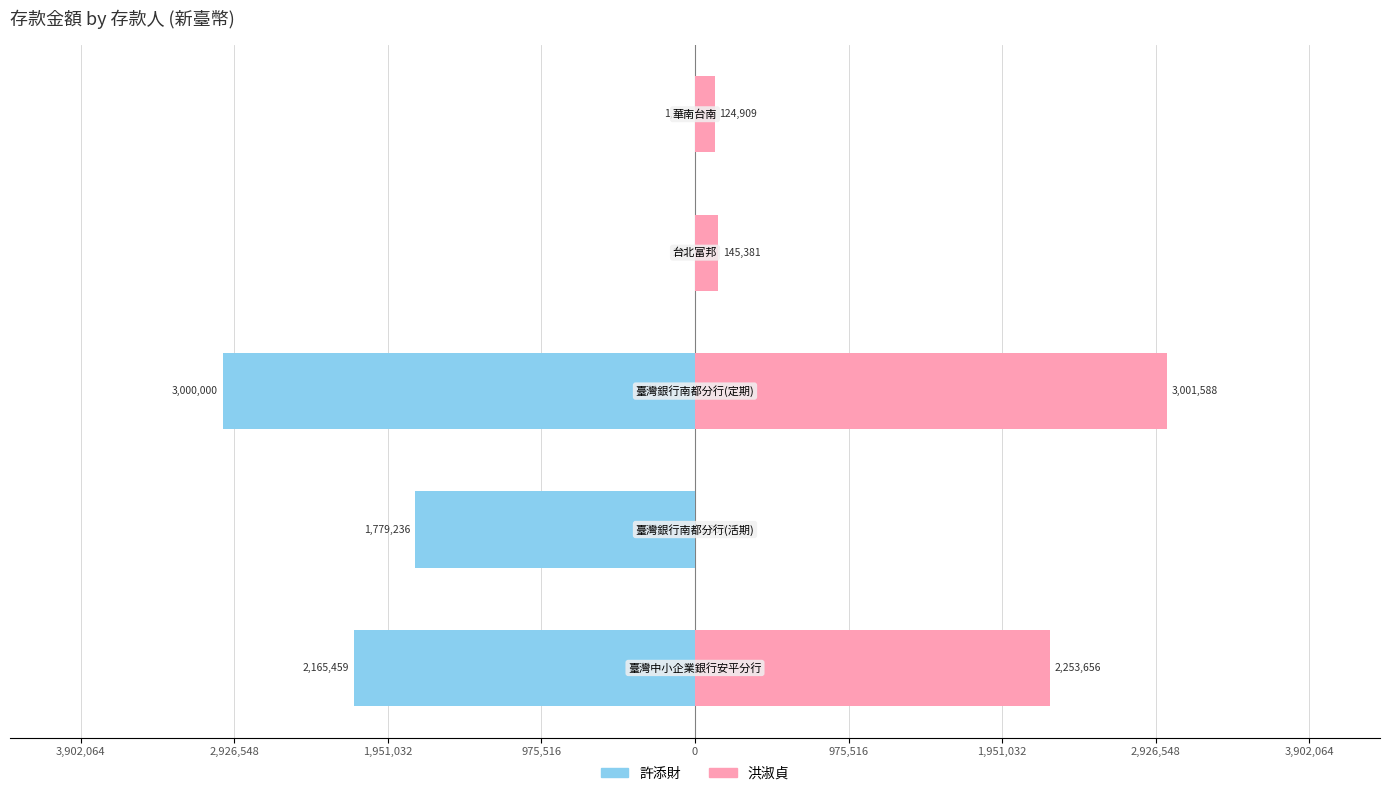

Reading left to right, transcribe all the data shown in this chart.

許添財: 3,902,064=-2165459	2,926,548=-1779236	1,951,032=-3000000	975,516=-254	0=-1210
洪淑貞: 3,902,064=2253656	2,926,548=1000	1,951,032=3001588	975,516=145381	0=124909